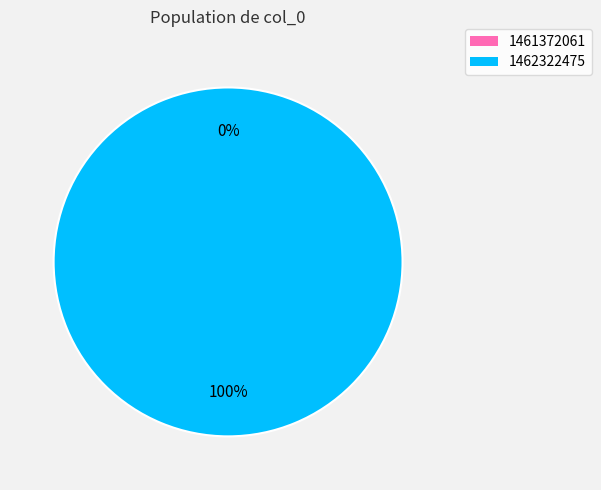

Which slice represents more than half of the pie?

1462322475